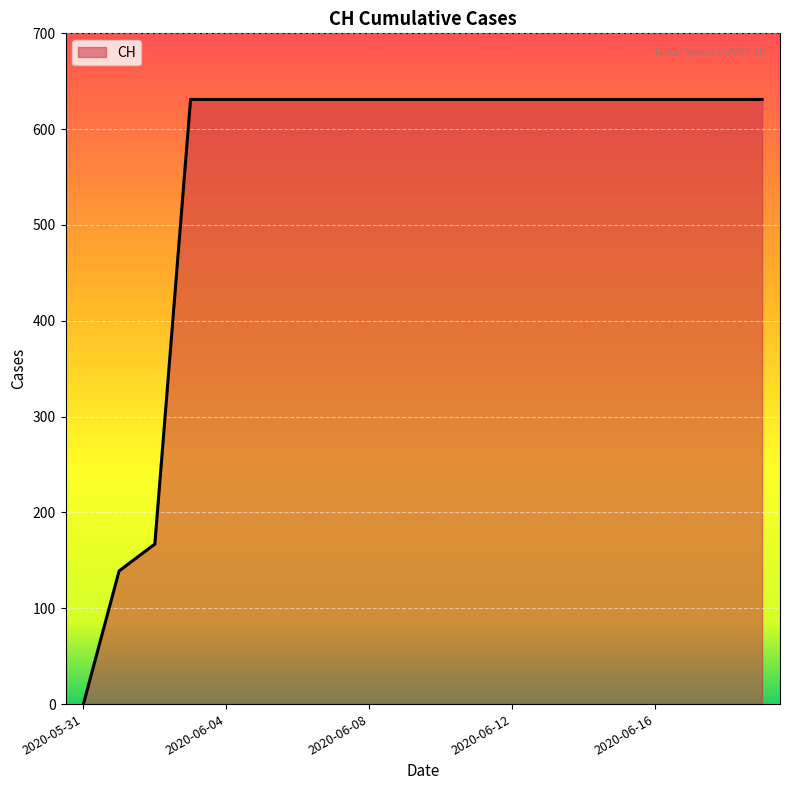

What is the difference between the maximum and minimum values?

631